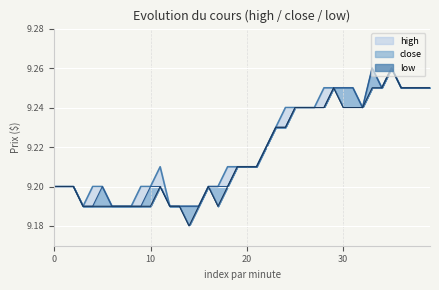

At which category does high reach its first local valley?

3